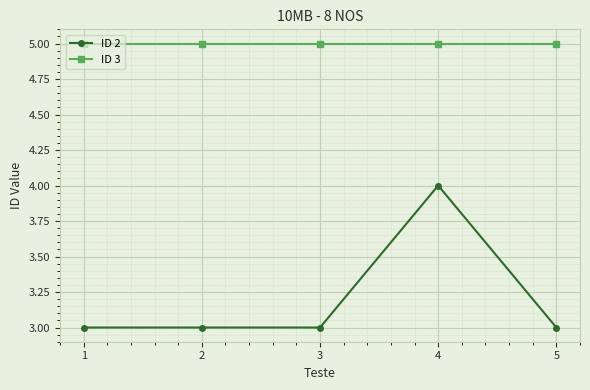

What are all the series names shown in the legend?

ID 2, ID 3